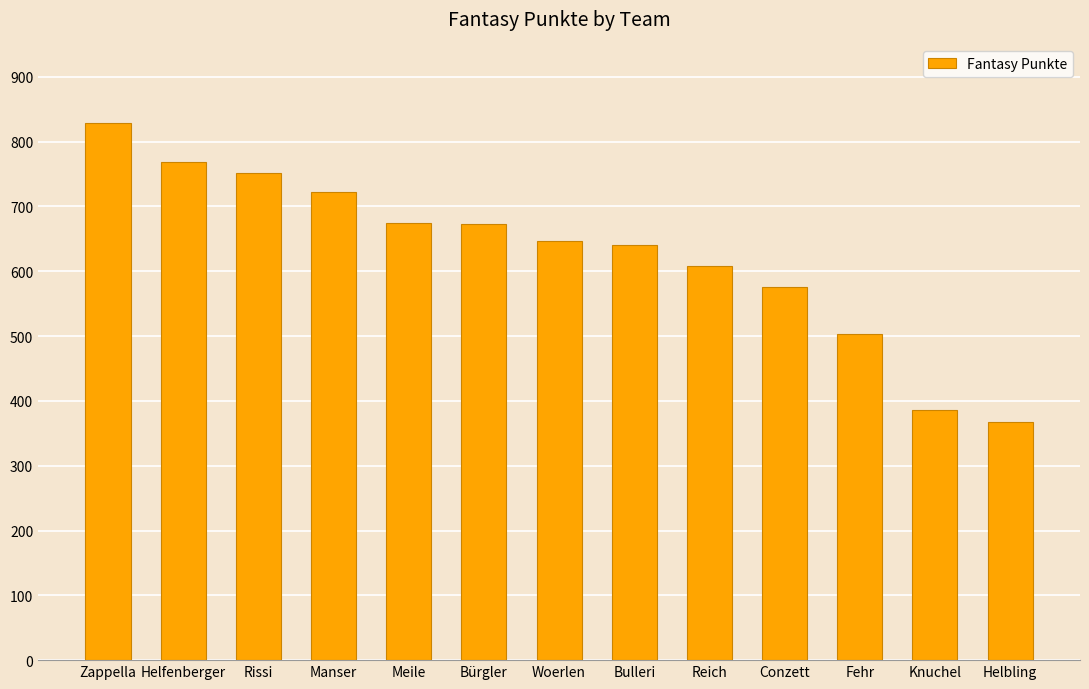

What is the minimum value shown in the chart?

368